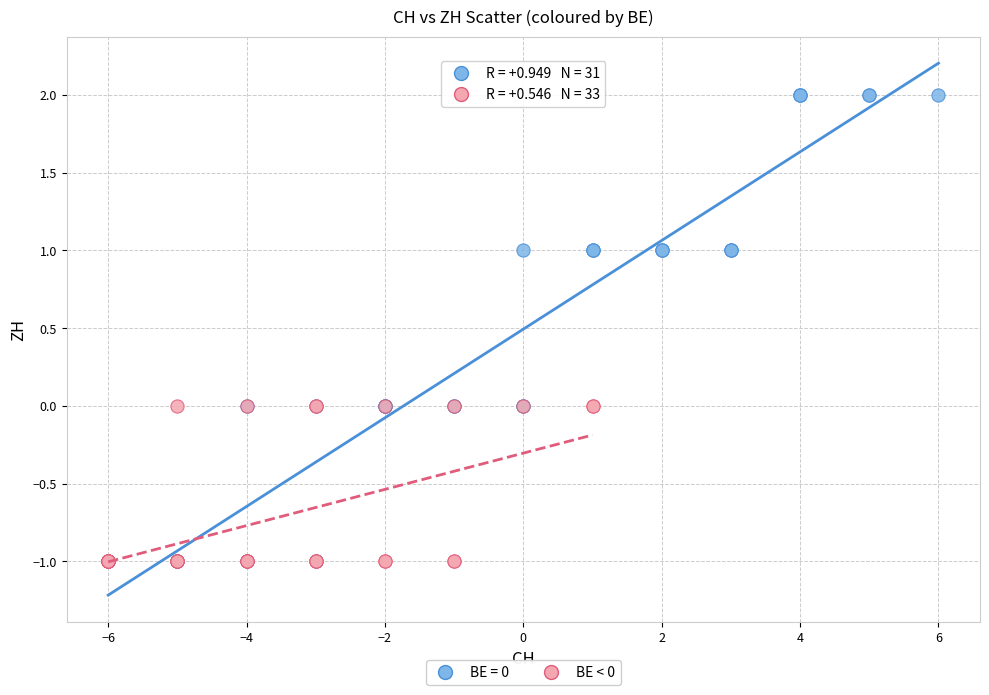

Which series has the largest Y range (max minus min)?

BE = 0